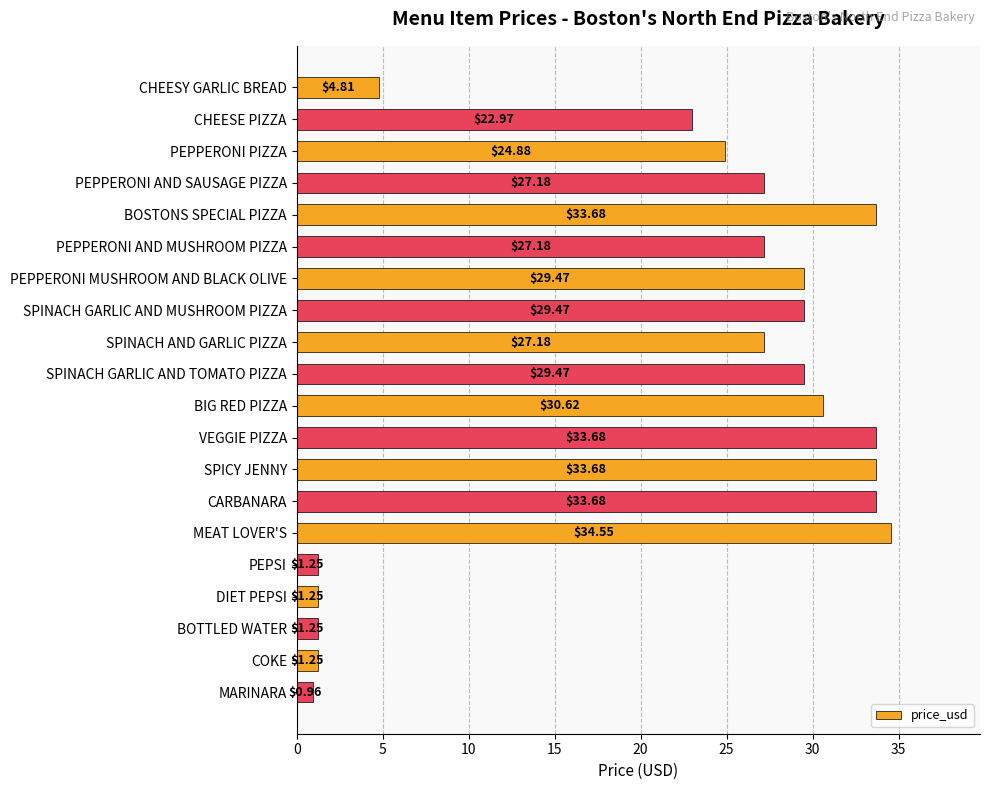

Which label corresponds to the smallest value in the chart?

MARINARA